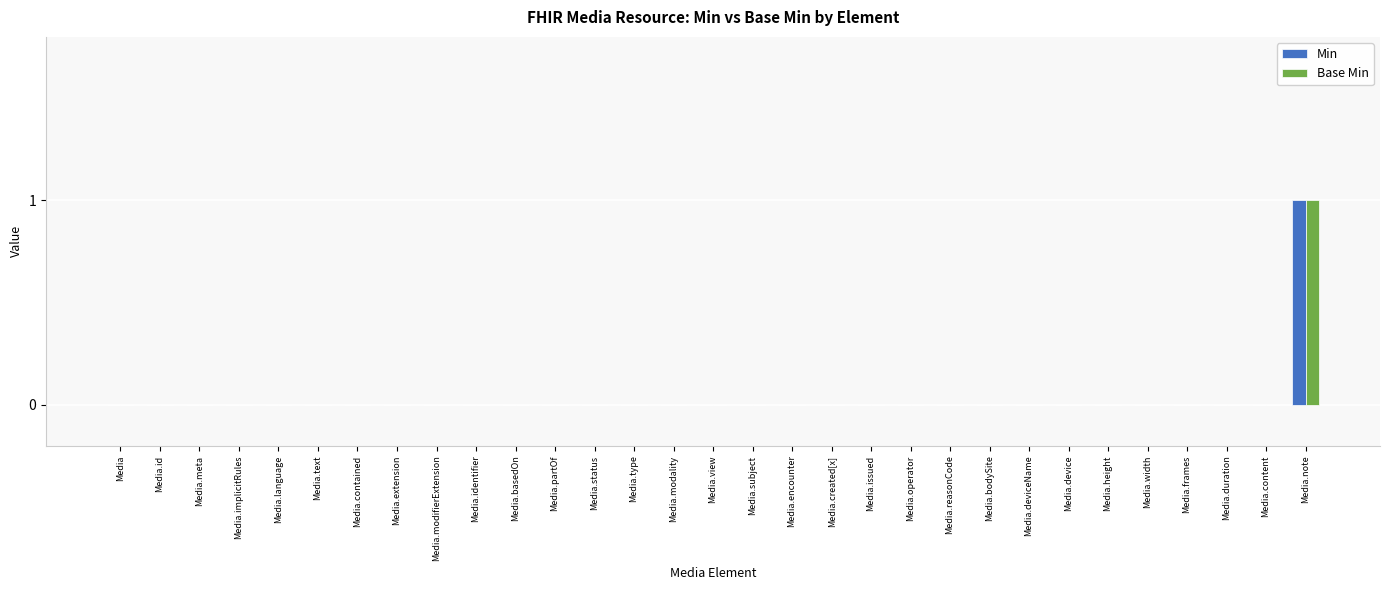

At which category is the sum across all series the highest?

Media.note